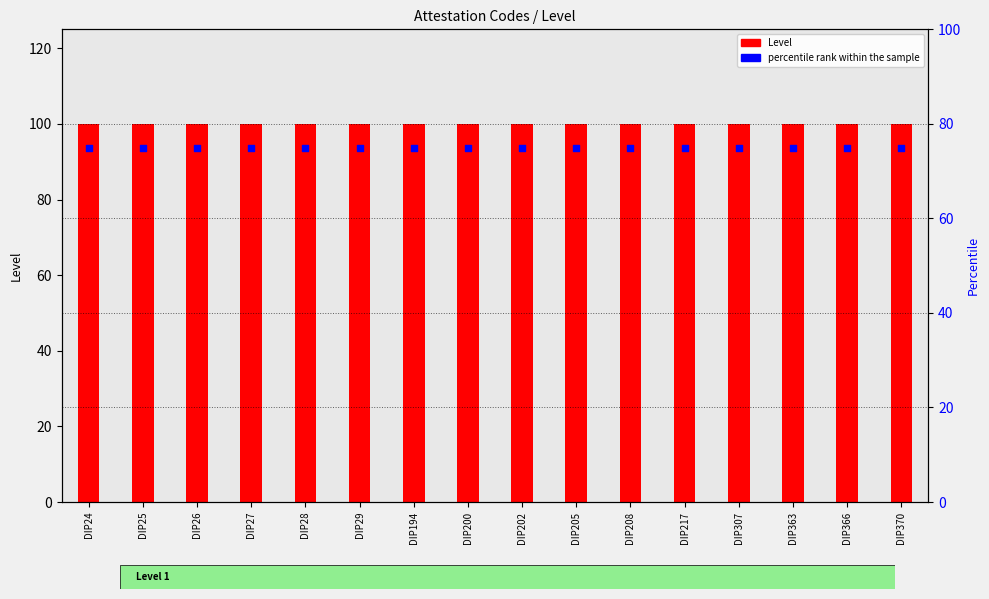

Which series reaches the maximum Y coordinate?

Level (count)